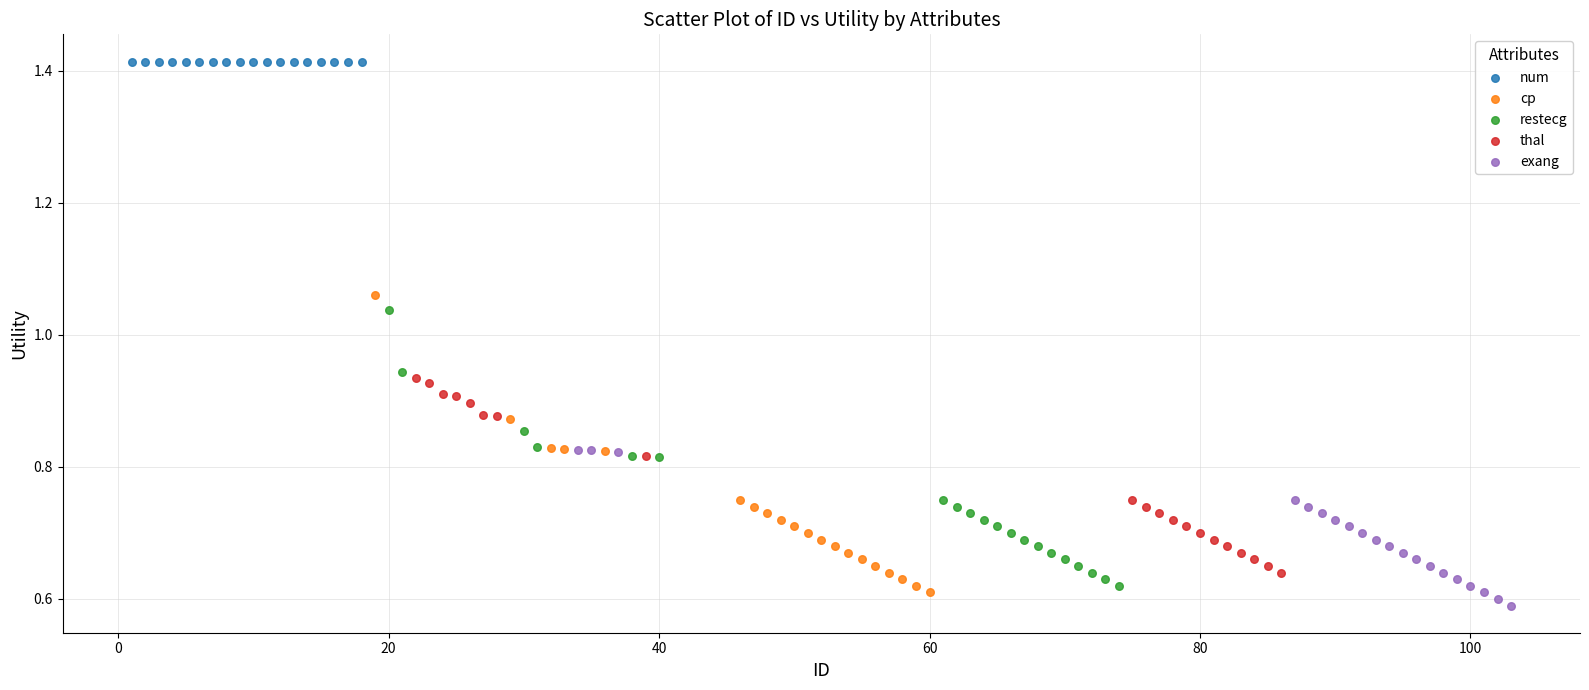

What are all the series names shown in the legend?

num, cp, restecg, thal, exang